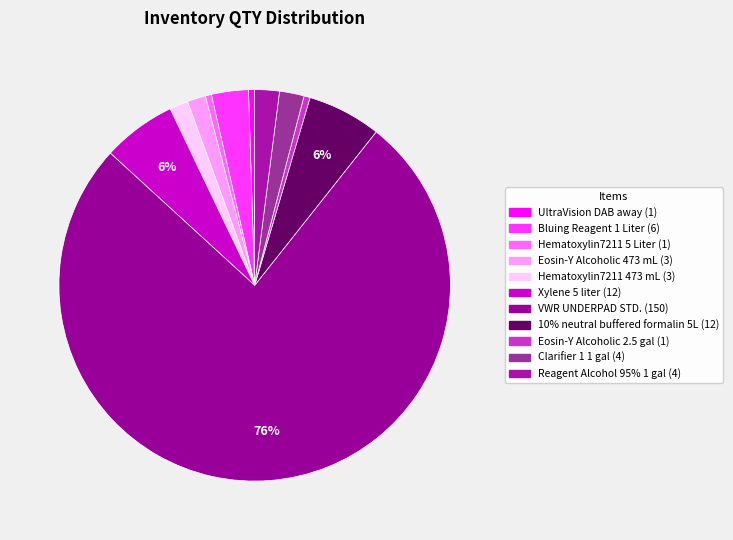

Which category accounts for the majority?

VWR UNDERPAD STD.